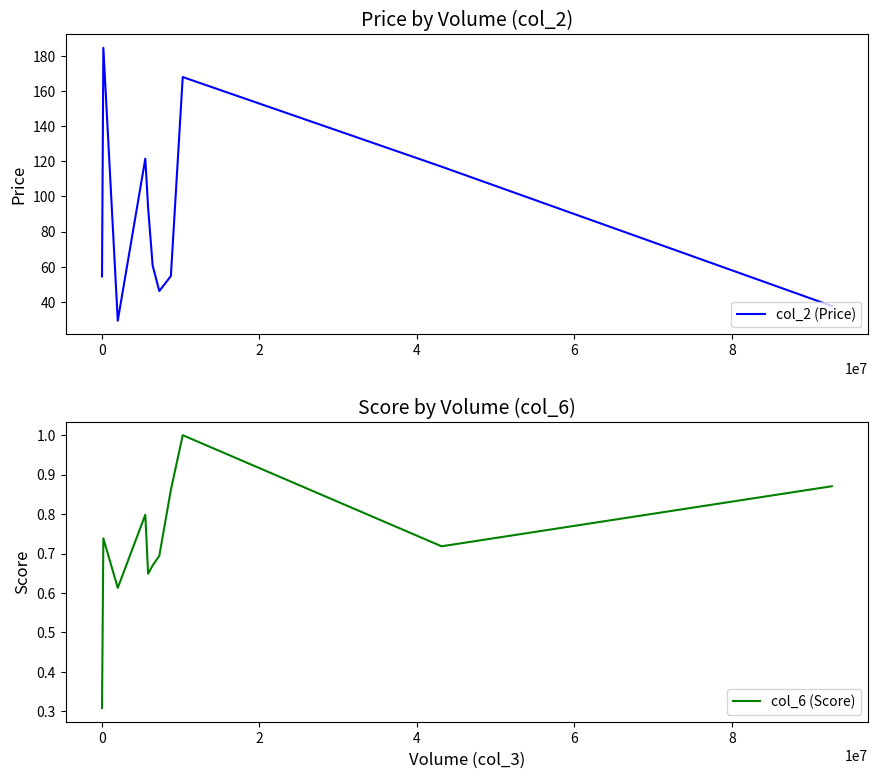

Rank the categories by col_6 (Score) value from highest to lowest.

8, 10, 7, 4, 0, 9, 10, 8, 6, 2, −2